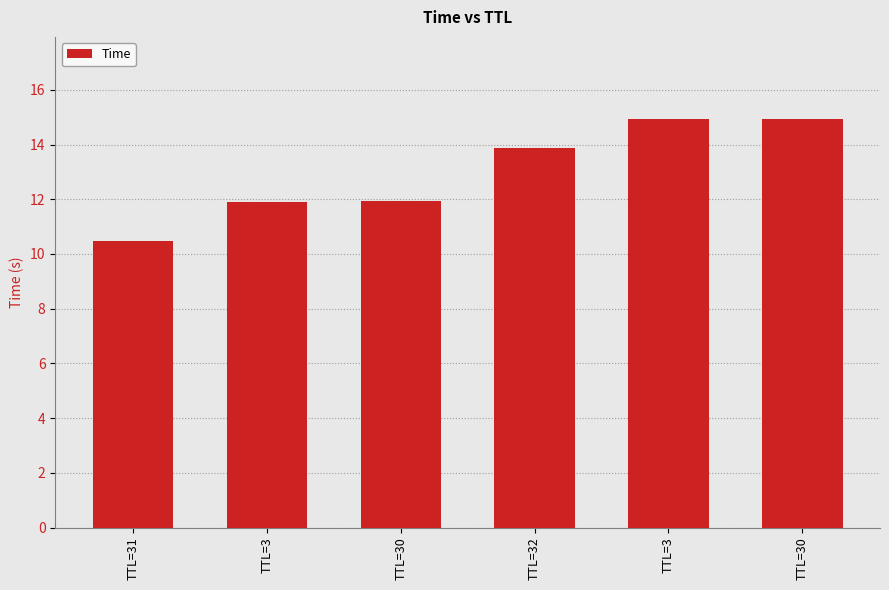

What is the difference between the second highest and second lowest values?

3.0